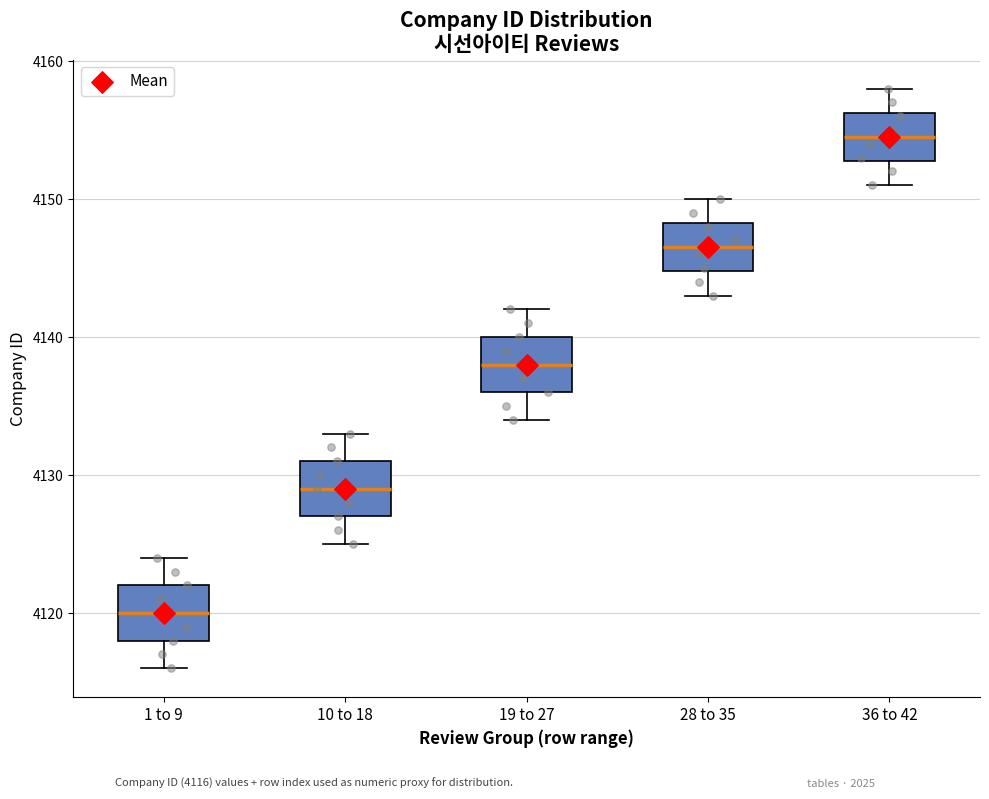

Which box has the lowest median line?

1 to 9